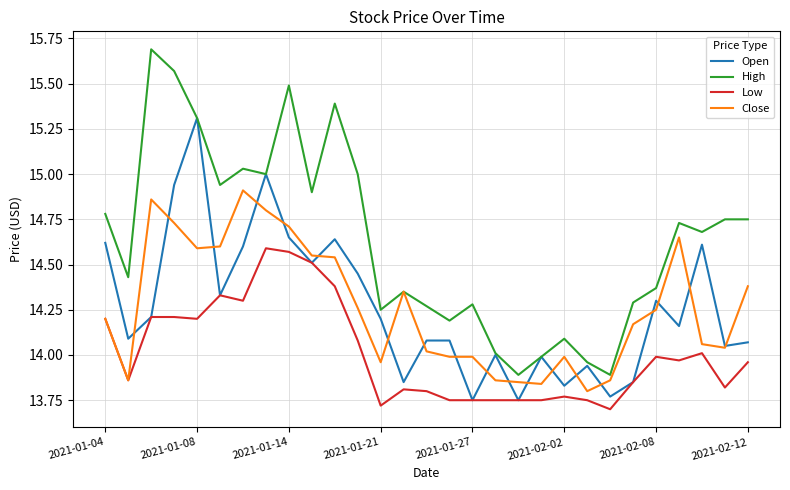

What is the maximum value for Open?

15.3